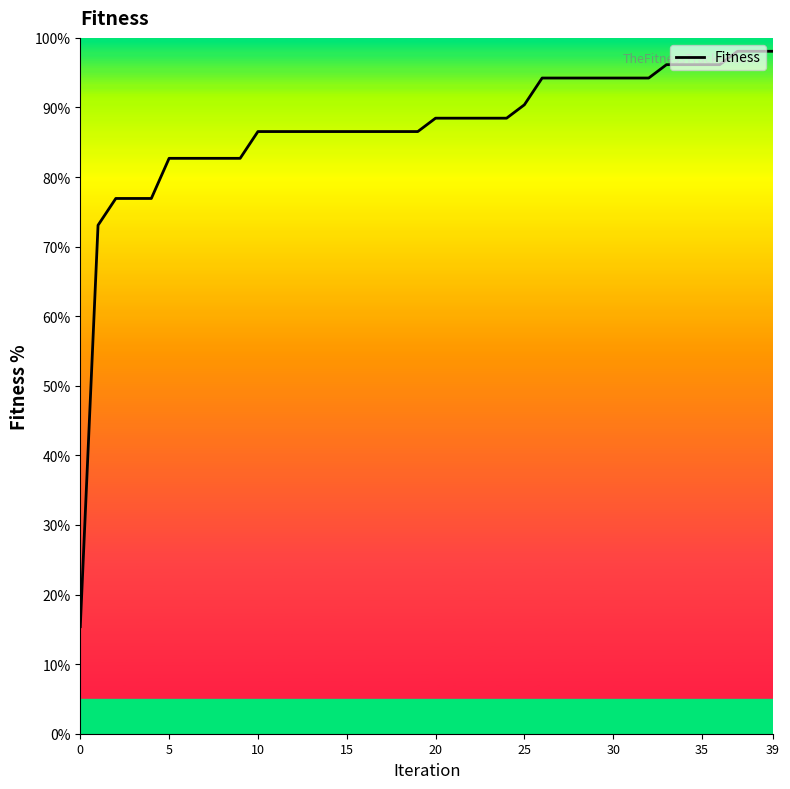

What is the approximate value at 38?

98.1